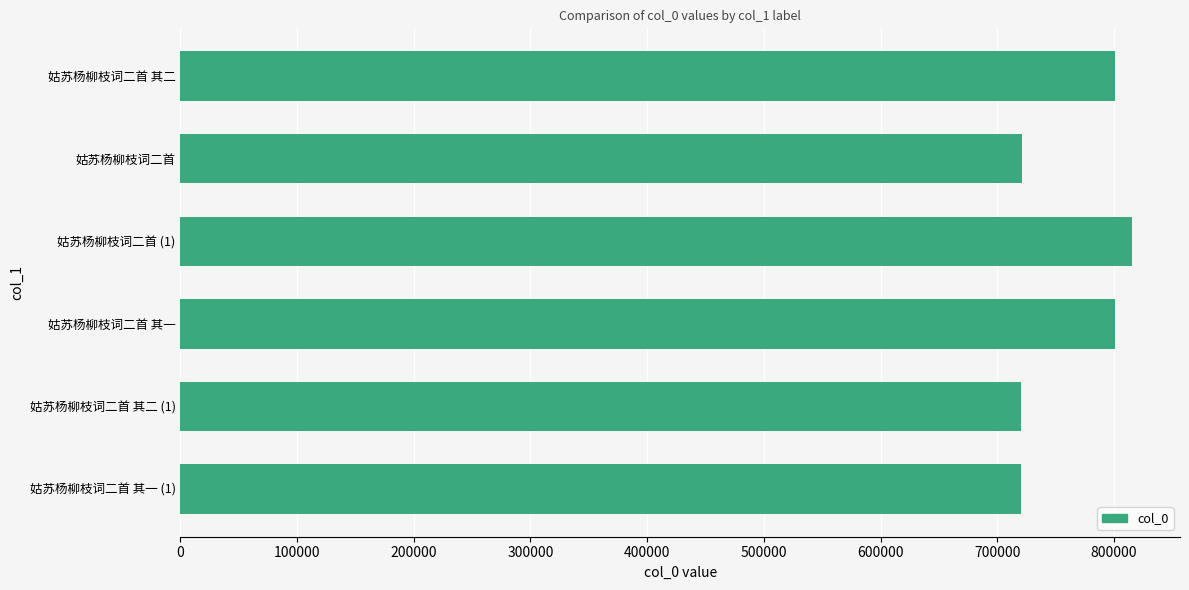

At which category does the chart reach its peak across all series?

姑苏杨柳枝词二首 (1)